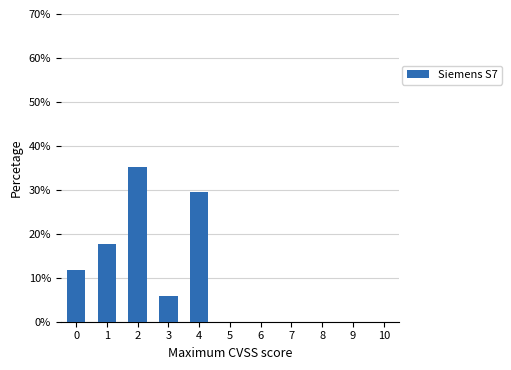

Reading left to right, list all the values displayed in this chart.

0=11.8	1=17.6	2=35.3	3=5.9	4=29.4	5=0.0	6=0.0	7=0.0	8=0.0	9=0.0